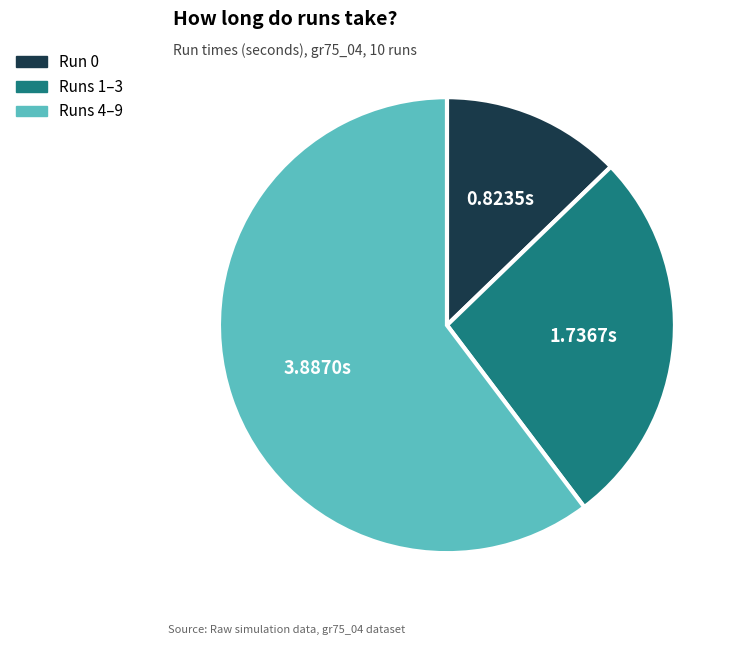

Does Run 0 account for over 50% of the chart?

No